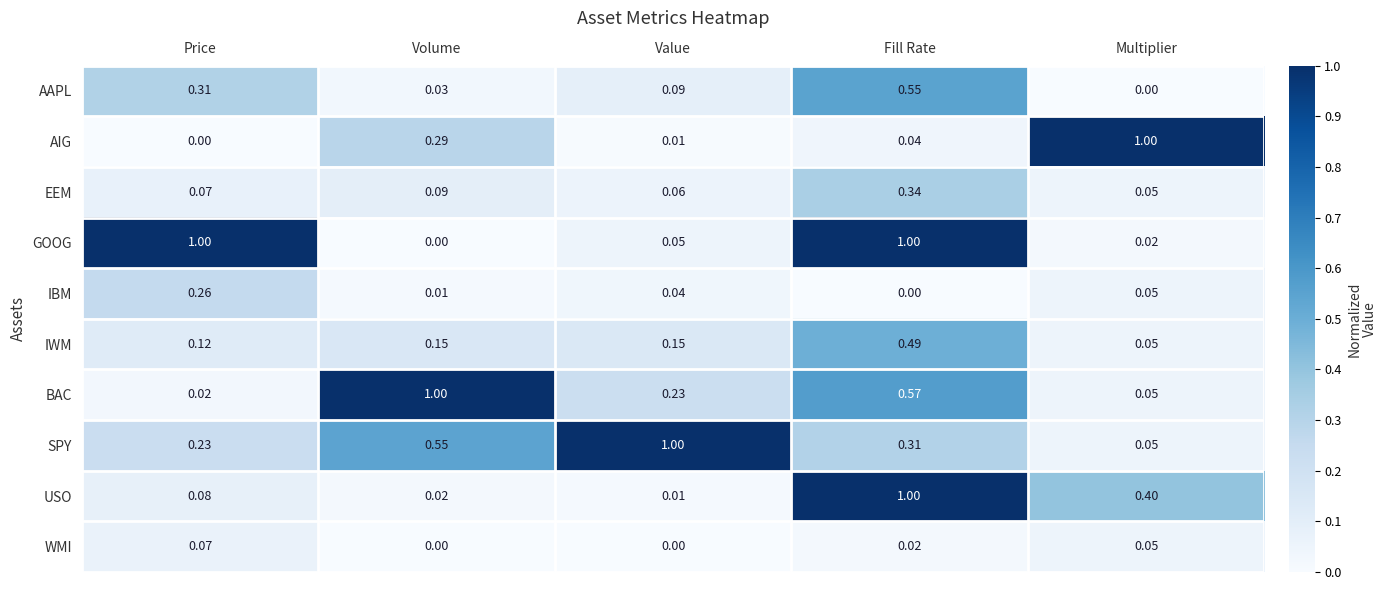

Where is GOOG nearest to the value 0?

Volume